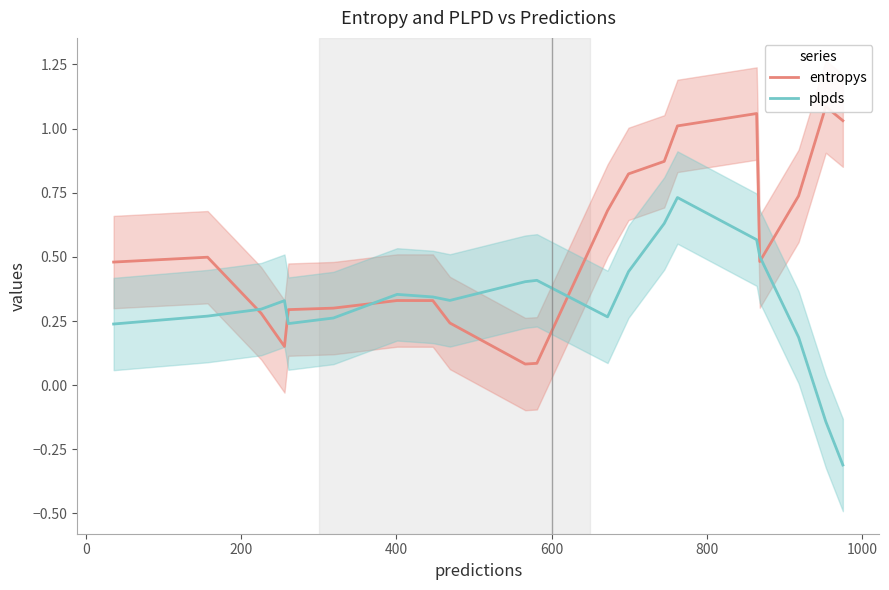

What are all the series names shown in the legend?

entropys, plpds